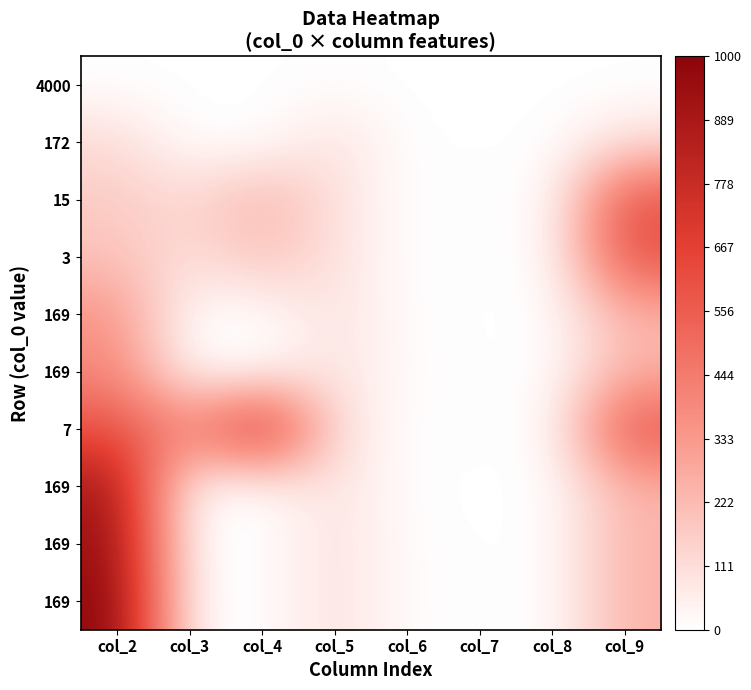

At how many categories does at least one series exceed 426?

3